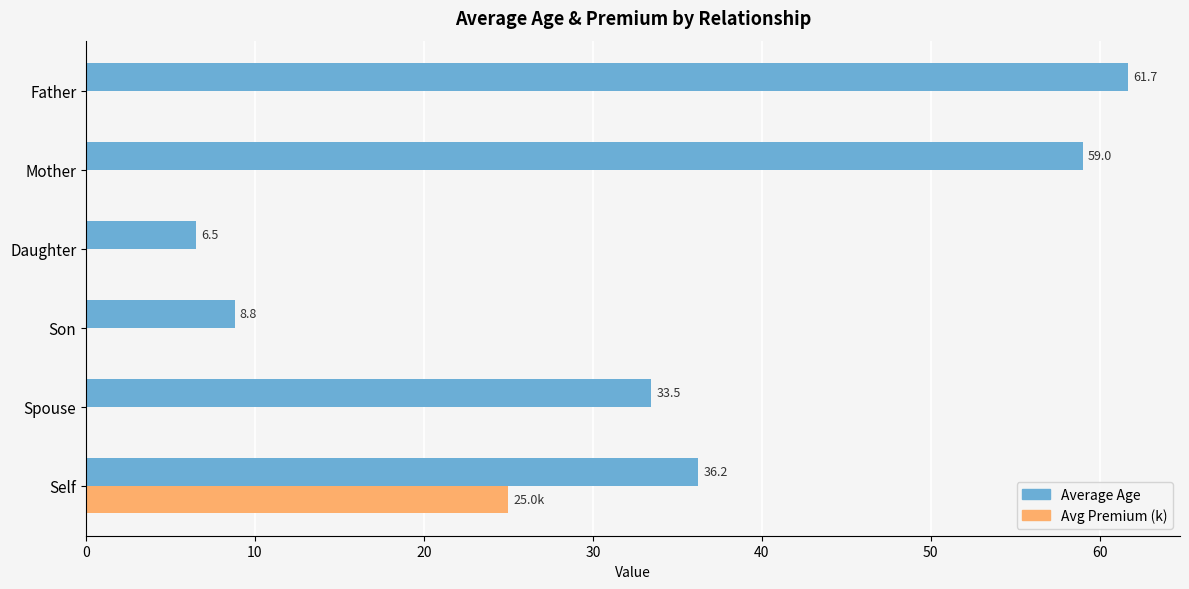

At which category is the sum across all series the highest?

Father